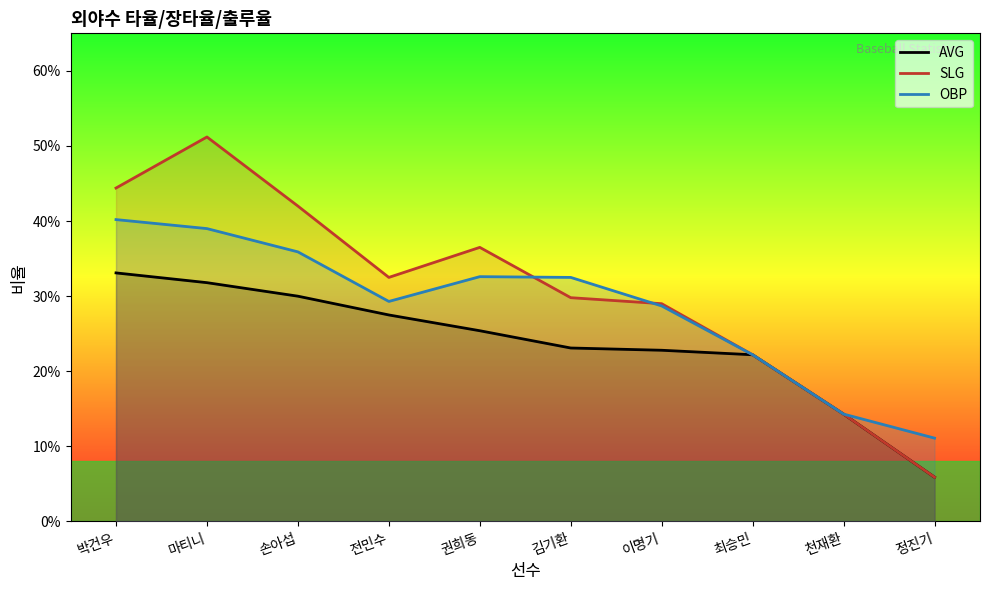

How many interior local peaks does the OBP series have?

1